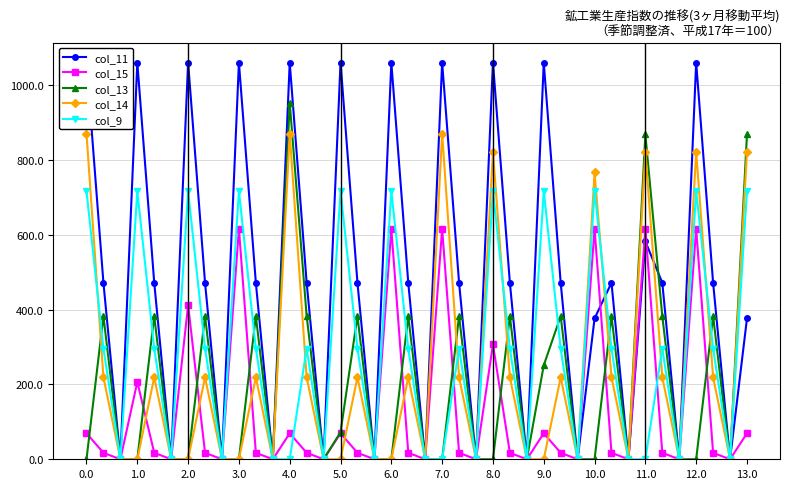

How many distinct data groups are displayed?

5